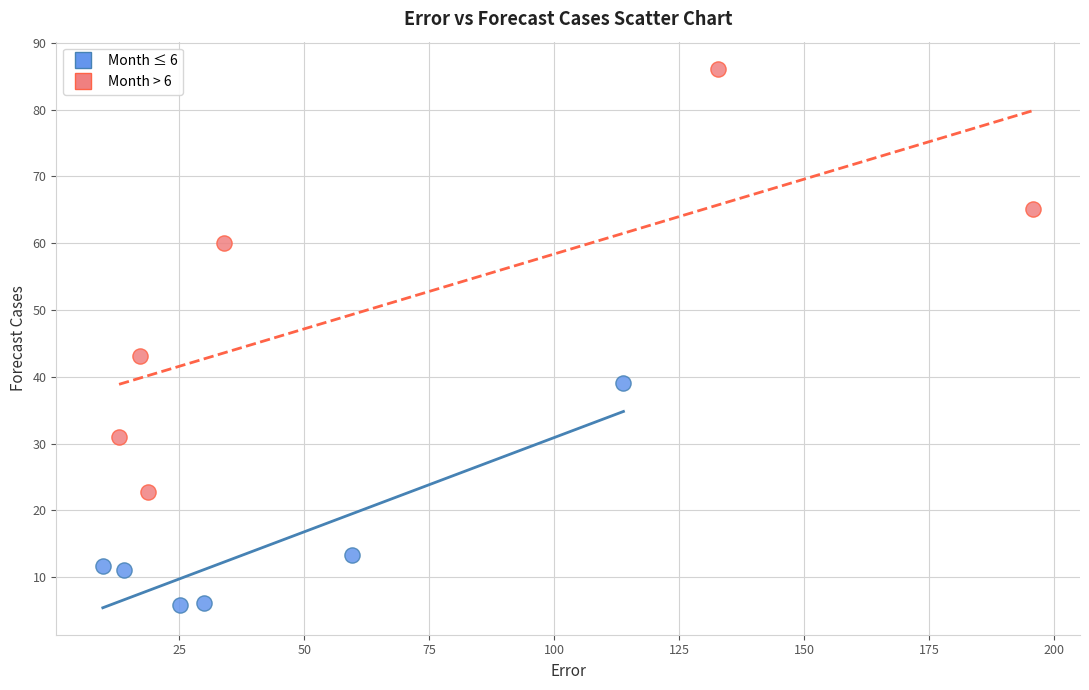

Which series contains the highest Y value?

Month > 6